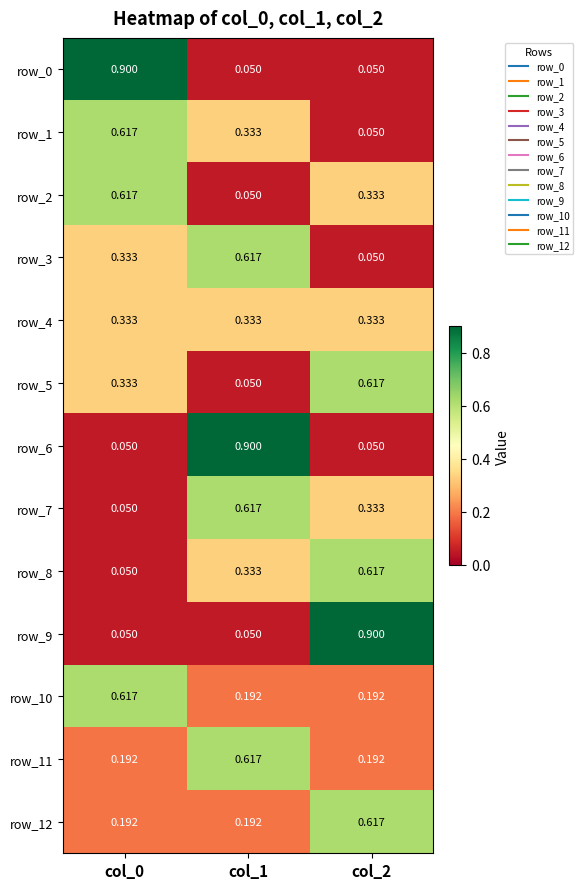

Is the value of row_2 at col_2 greater than the value of row_0 at col_1?

Yes